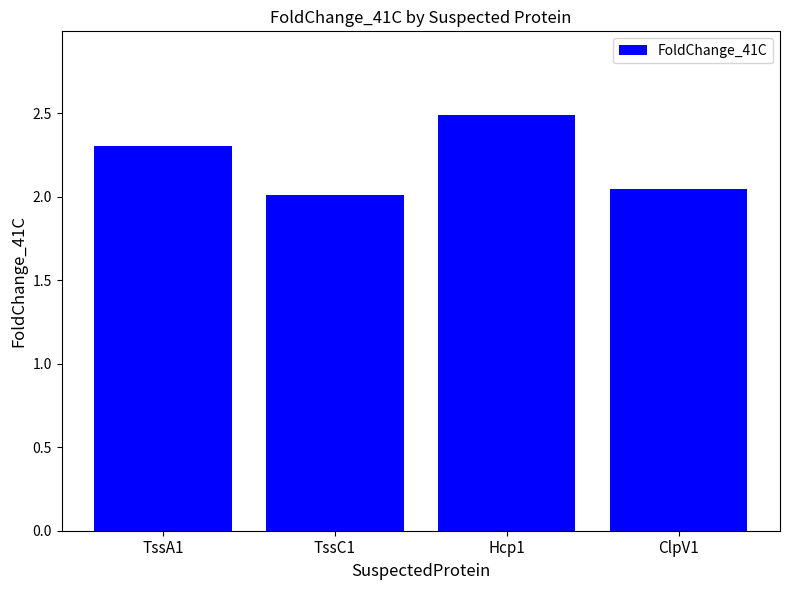

True or false: the data shows 2.3 at TssA1.

True